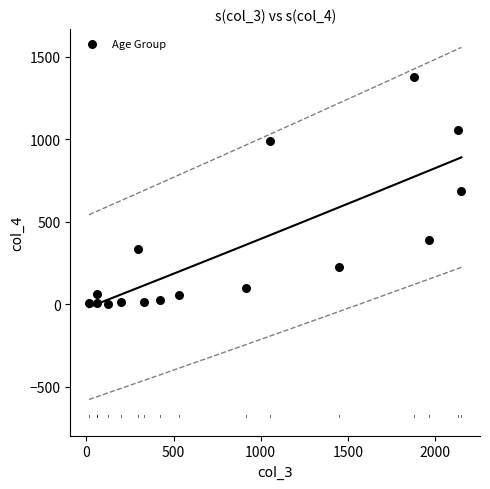

What is the range of Y values (max minus min)?

1379